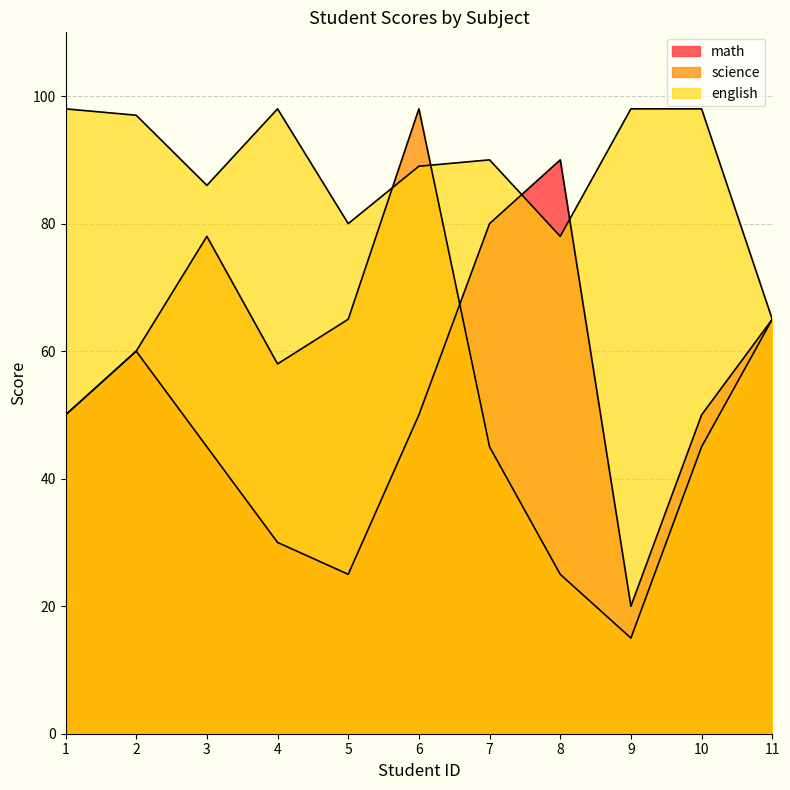

Does the chart display data point markers on the line(s)?

No